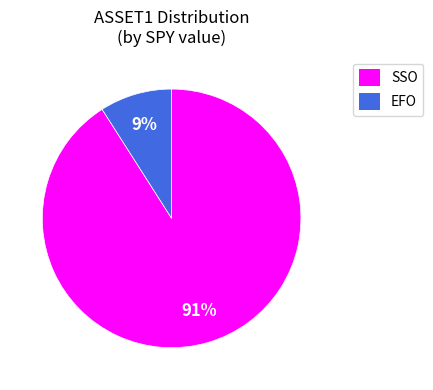

How many segments does this pie chart have?

2